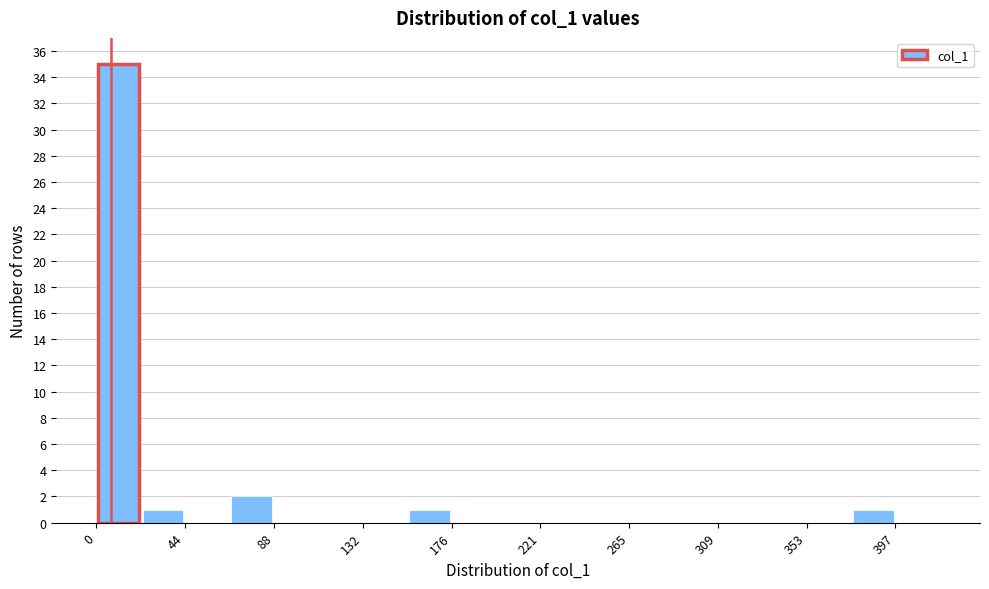

Which range on the x-axis has the tallest bar?

0 to 20